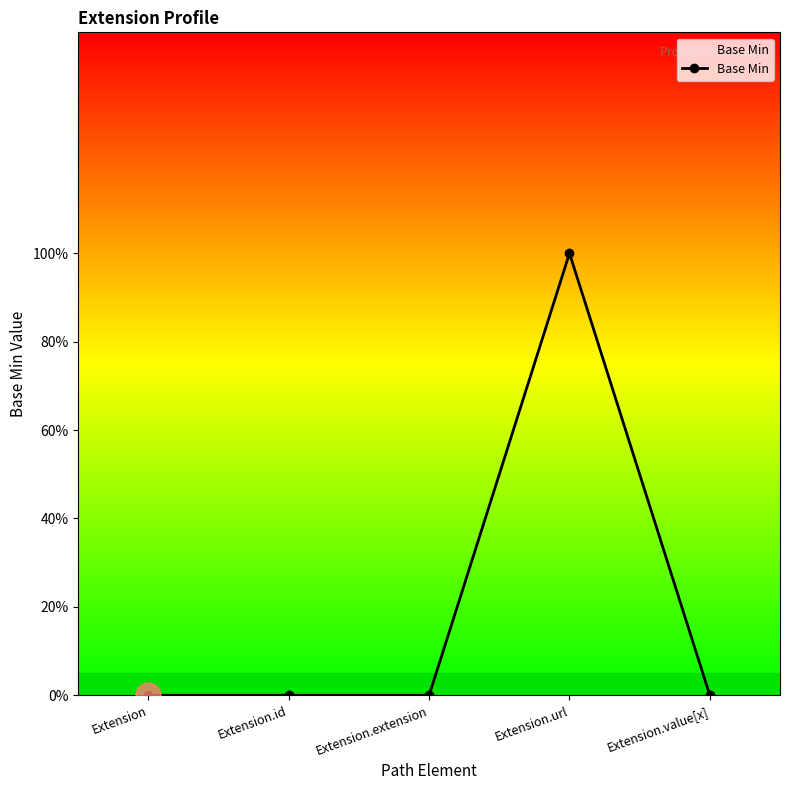

The chart shows a value of 0 at Extension.value[x]. True or false?

True